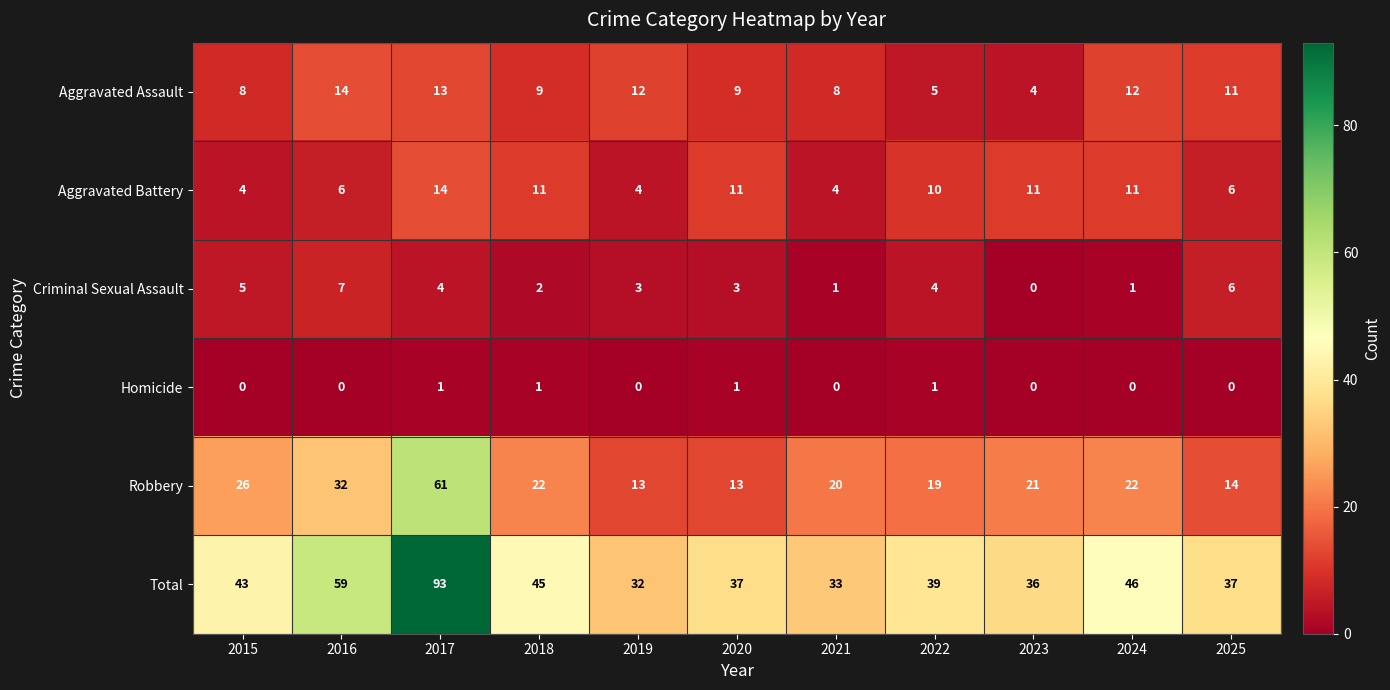

At which category is the sum across all series the highest?

2017